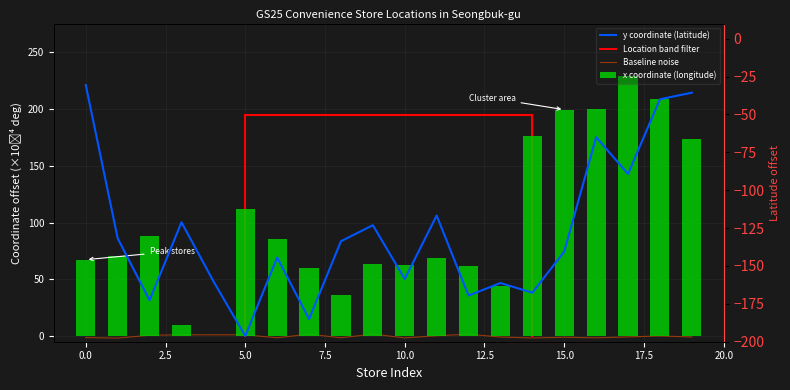

Reading left to right, extract all data points from this chart.

x_coords: 67.3	70.7	87.8	10.0	0.0	111.9	85.1	59.7	36.1	63.6	62.4	68.8	62.1	44.1	176.0	199.4	200.2	229.4	208.7	173.4
y_coords: 221.0	86.1	31.5	100.2	48.3	0.0	69.2	15.0	83.5	97.6	50.2	106.2	35.7	46.7	38.2	74.4	175.2	142.8	208.6	214.4